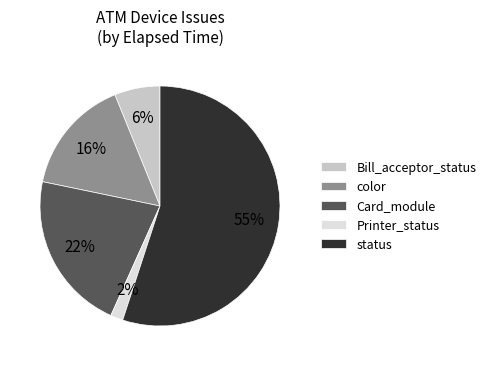

To the nearest percent, what is the average slice percentage?

20%